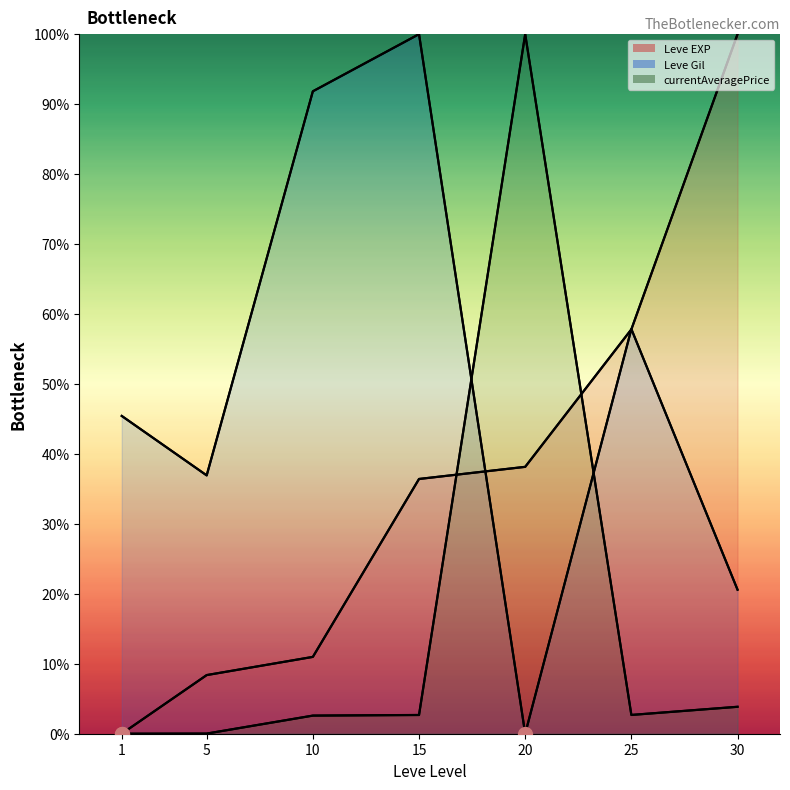

Is it true that the value at 10 is 7.4?

False